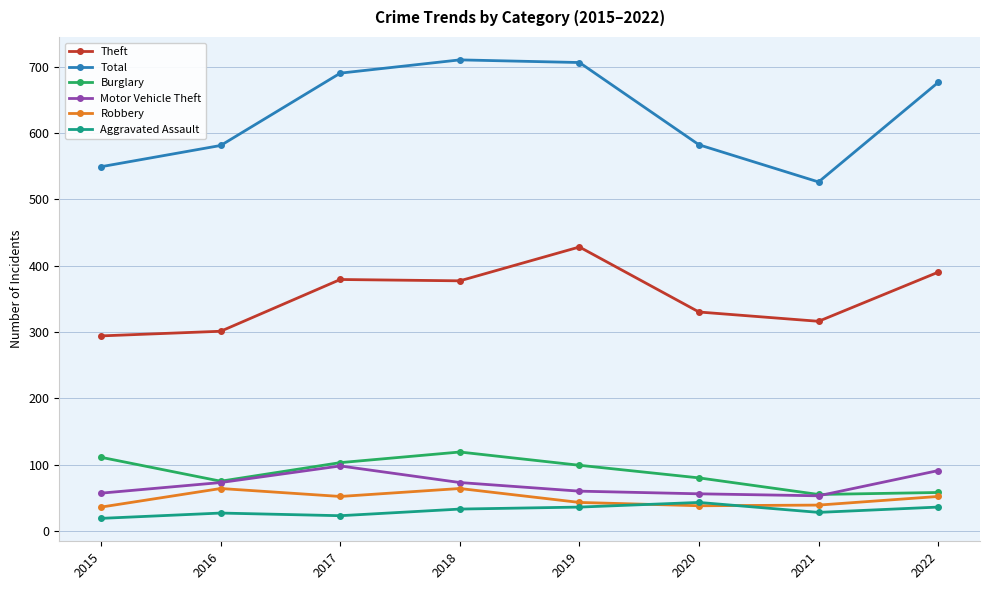

Count the number of data series in this chart.

6